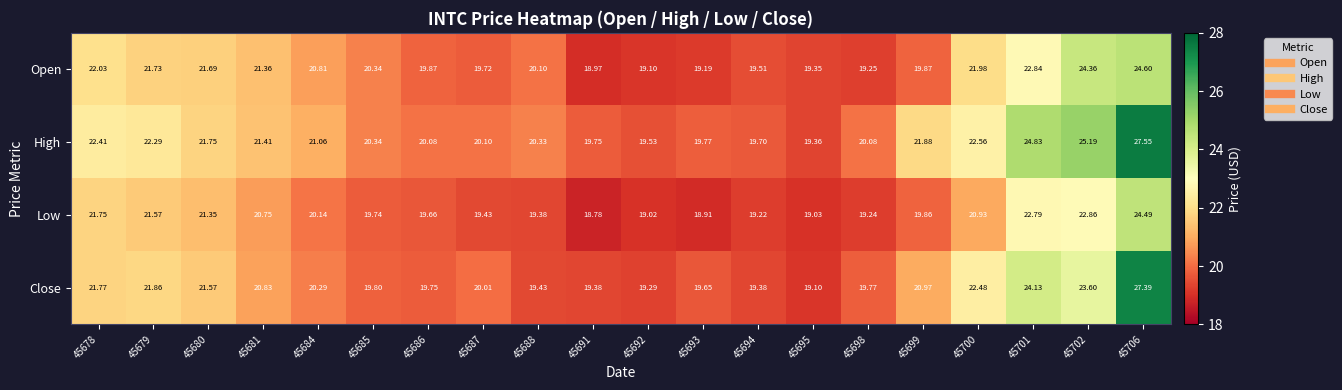

Between 45681 and 45687, which series saw the biggest shift?

Open